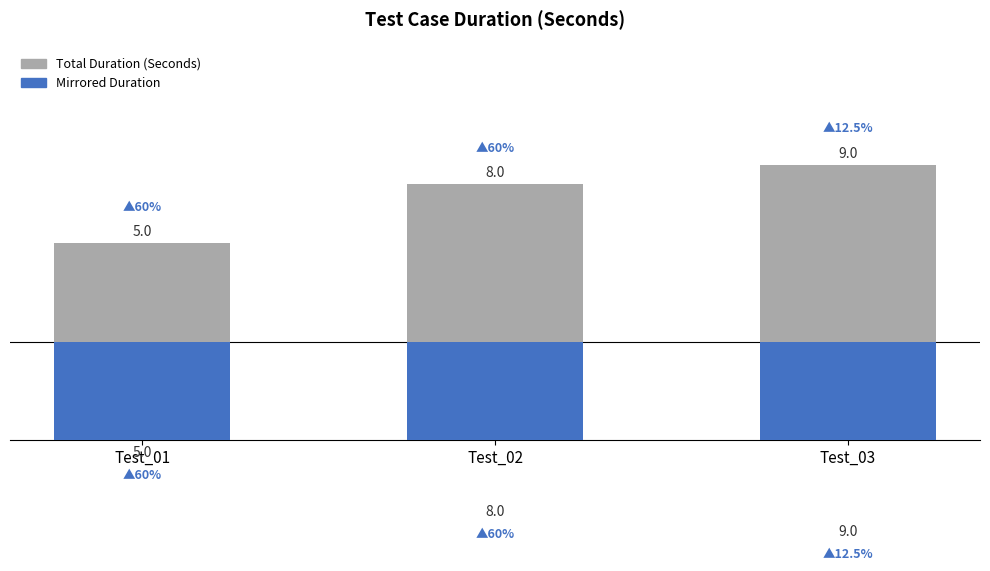

At Test_03, list the series in order from smallest to largest.

Mirrored Duration, Total Duration (Seconds)